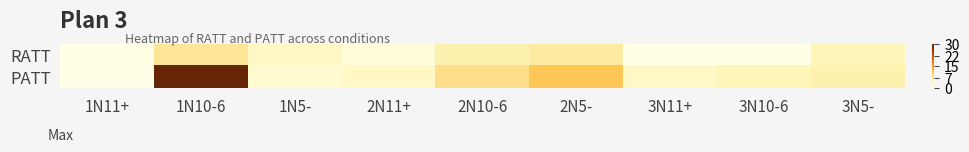

Which series has the largest total across all categories?

PATT